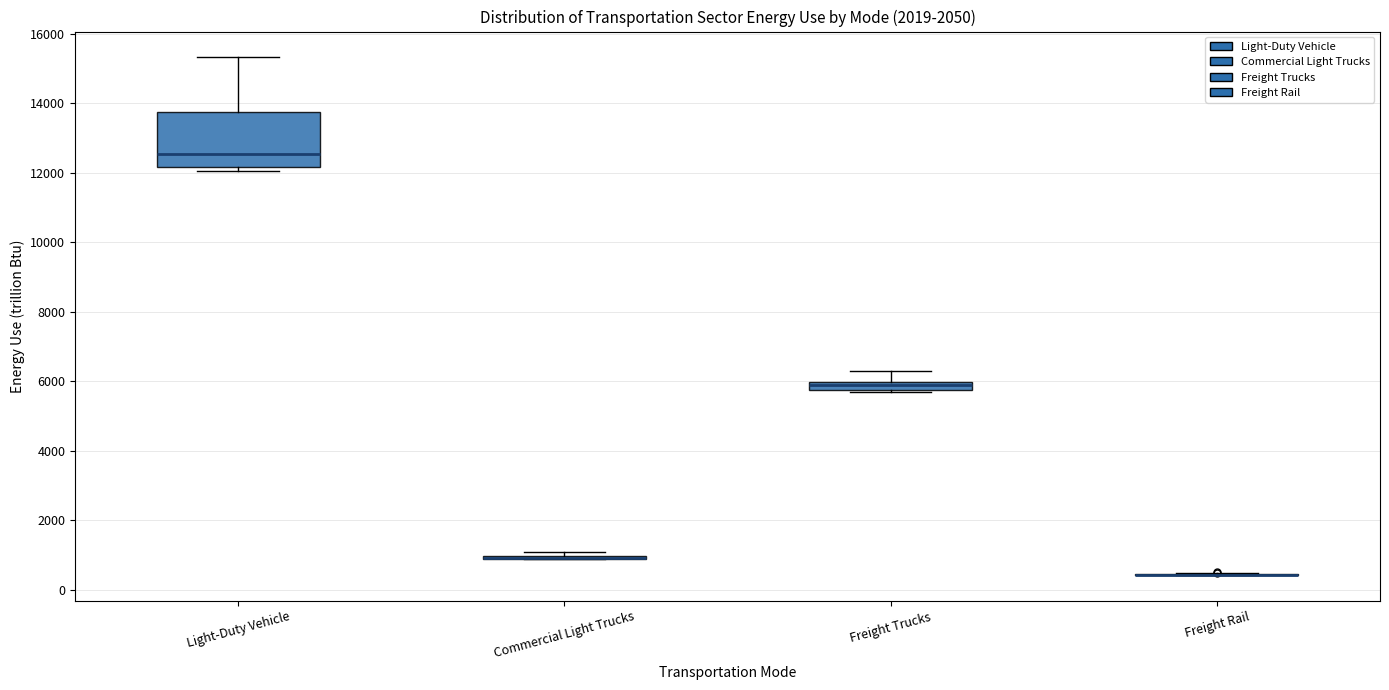

Which box is the tallest, from its lower edge to its upper edge?

Light-Duty Vehicle